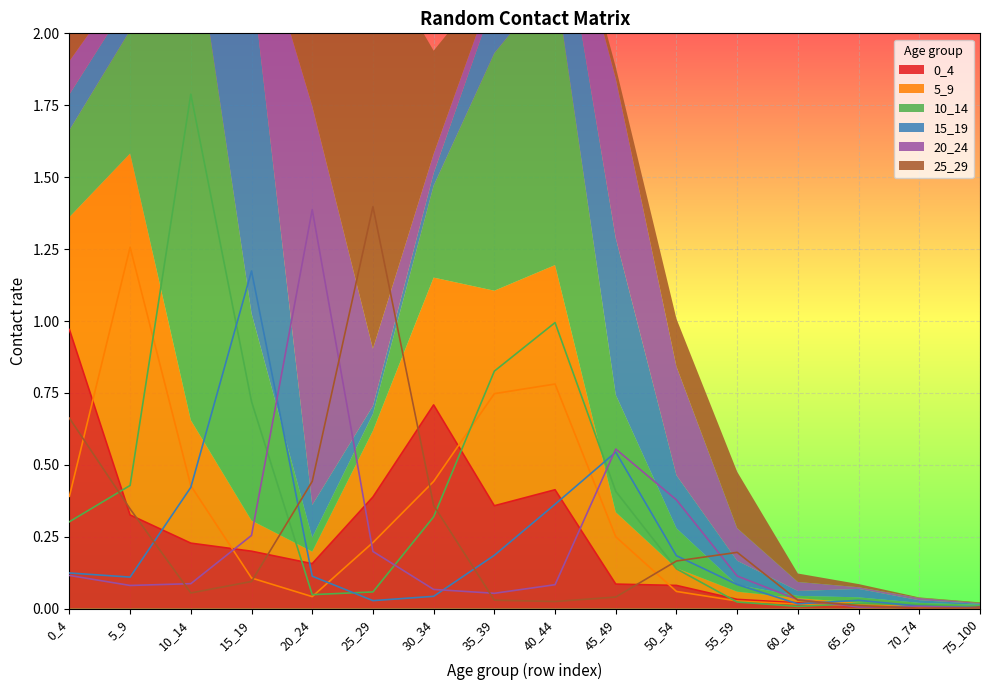

Is it true that 5_9 equals 0.2 at 0_4?

False